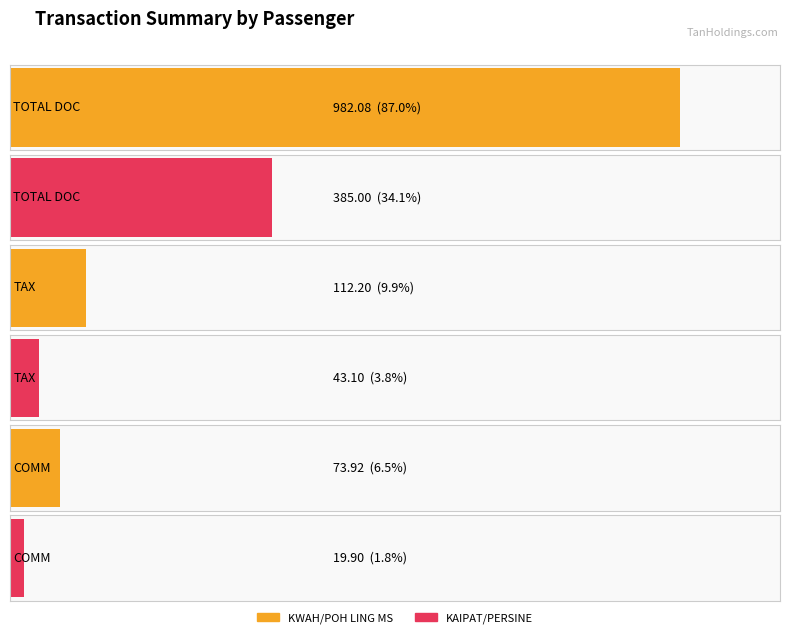

Does the chart contain stacked bars?

No